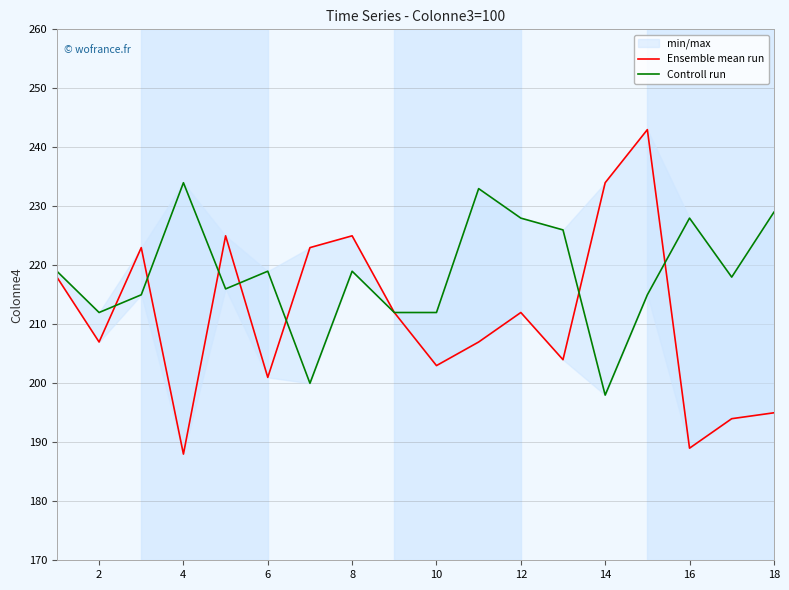

What is the average value of the Controll run series?

218